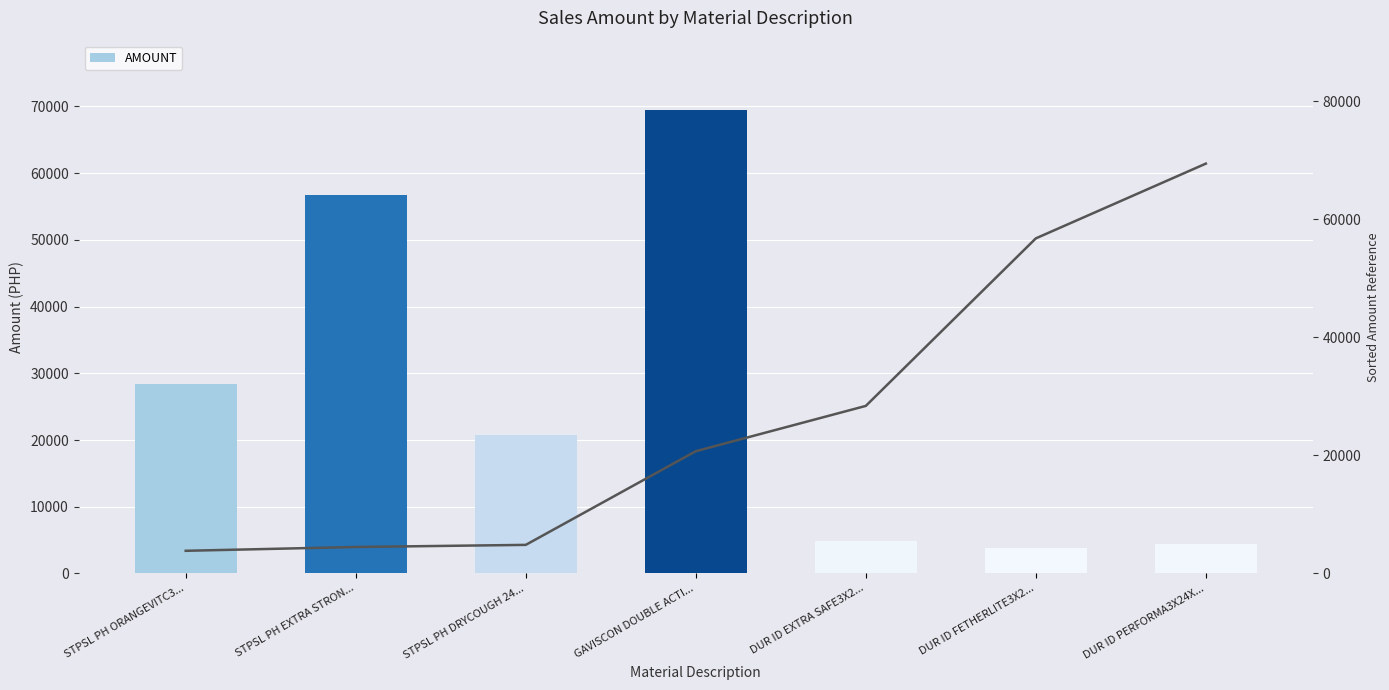

Which category has the highest value across all series?

GAVISCON DOUBLE ACTI...